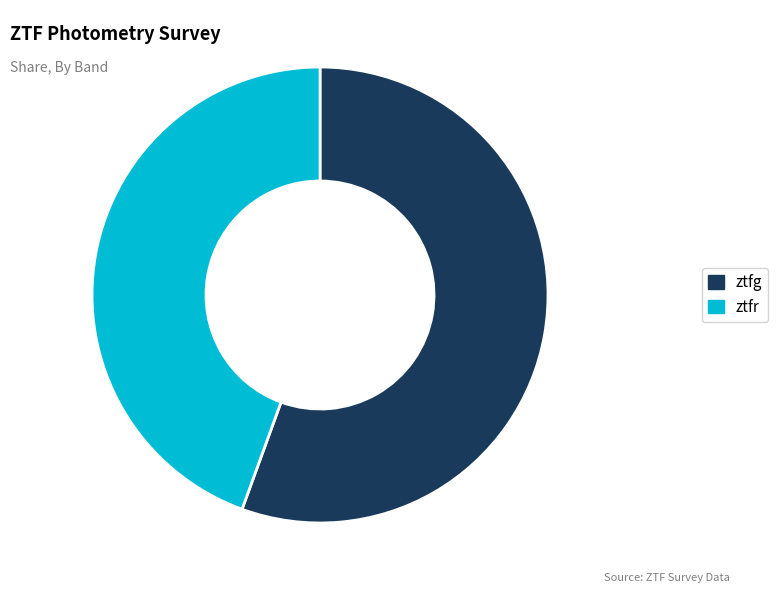

Is it true that ztfr is 56% of the pie?

False